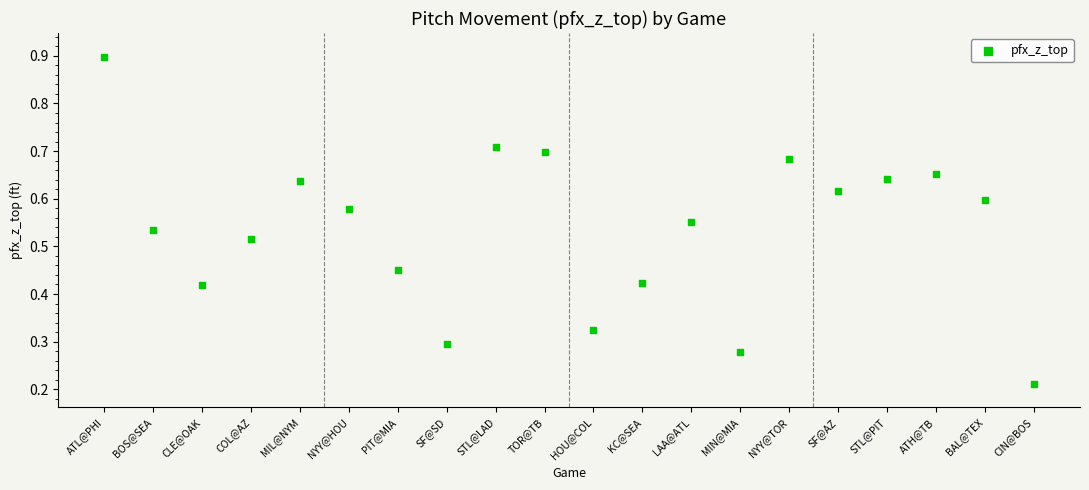

How many points are shown in the scatter plot?

20